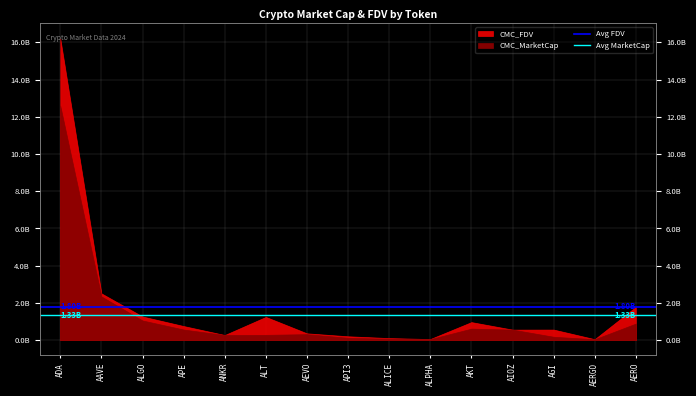

Does the chart have visible grid lines?

Yes